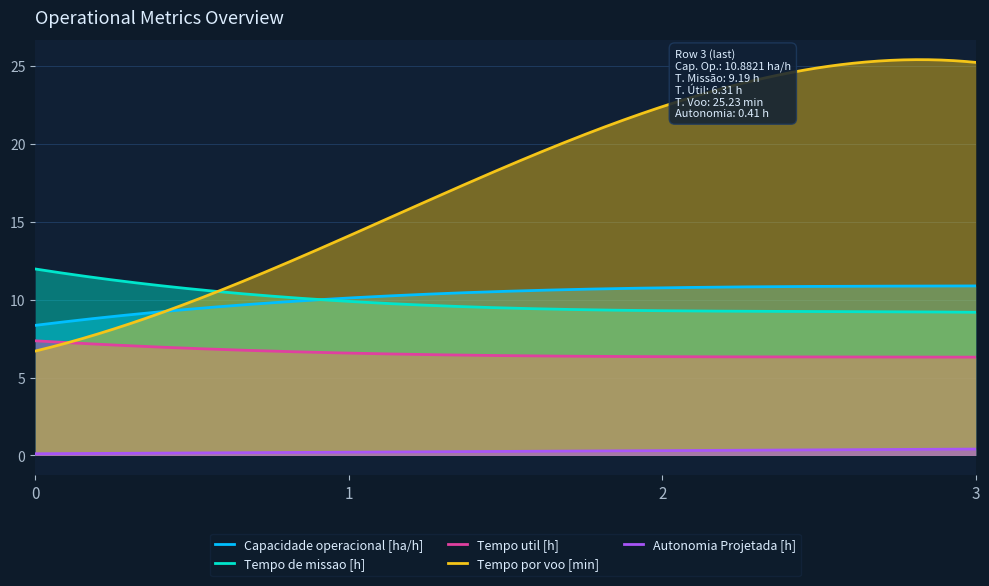

Rank the series at 0 from lowest to highest value.

Autonomia Projetada [h], Tempo por voo [min], Tempo util [h], Capacidade operacional [ha/h], Tempo de missao [h]